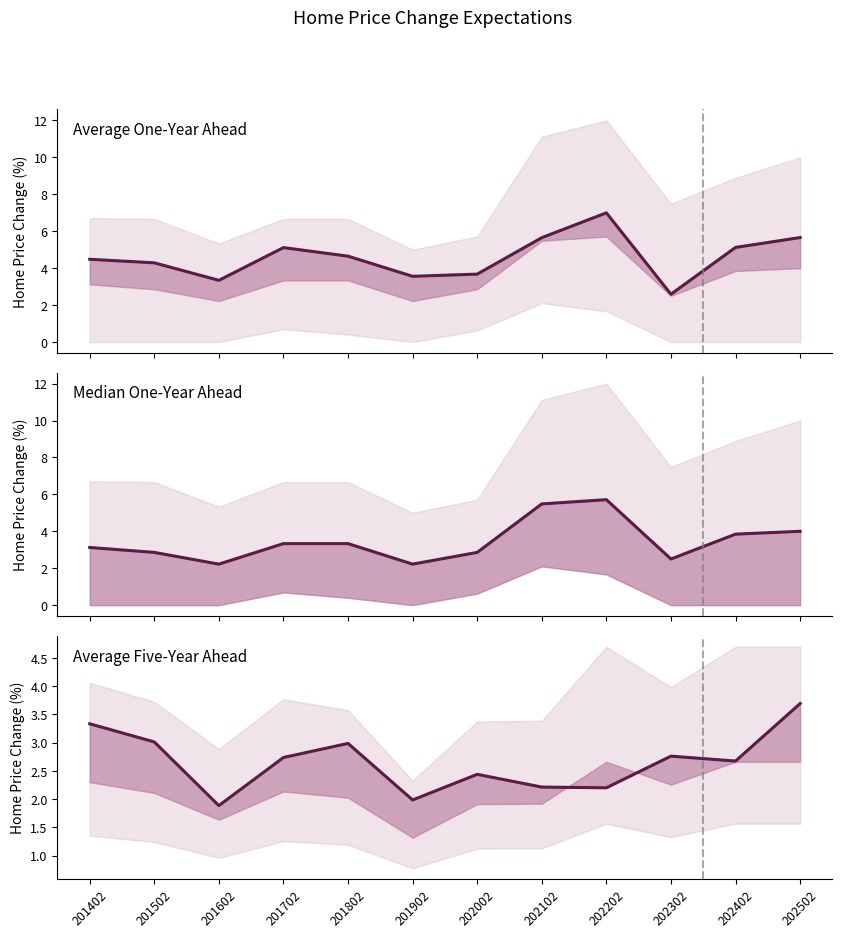

List the labels in order of Average Five-Year value, largest first.

202502, 201402, 201502, 201802, 202302, 201702, 202402, 202002, 202102, 202202, 201902, 201602